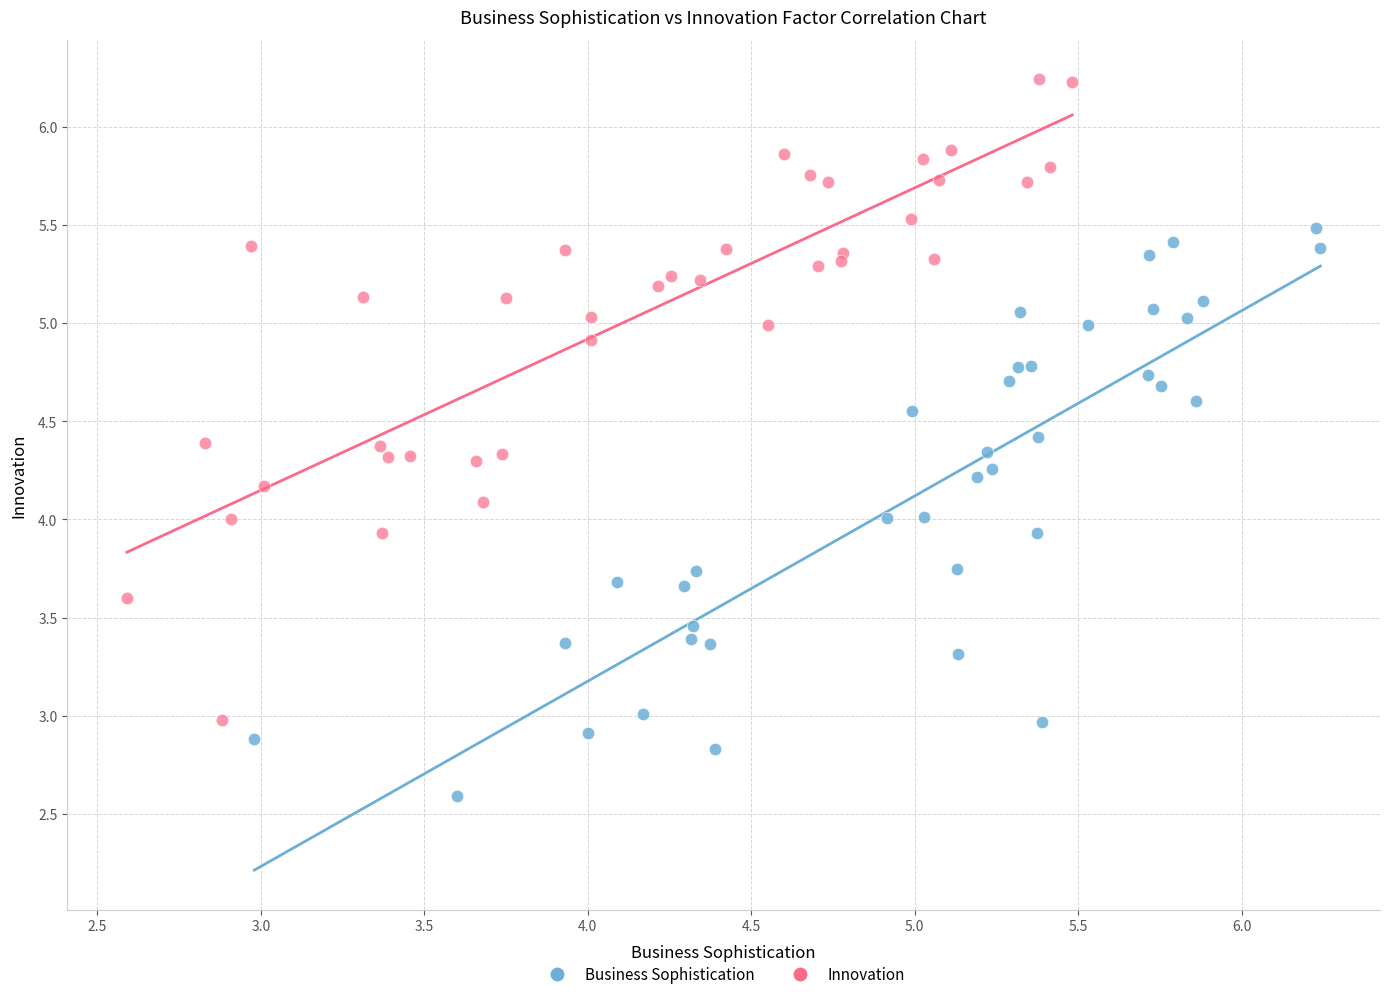

Which series has the widest spread of Y values?

Innovation